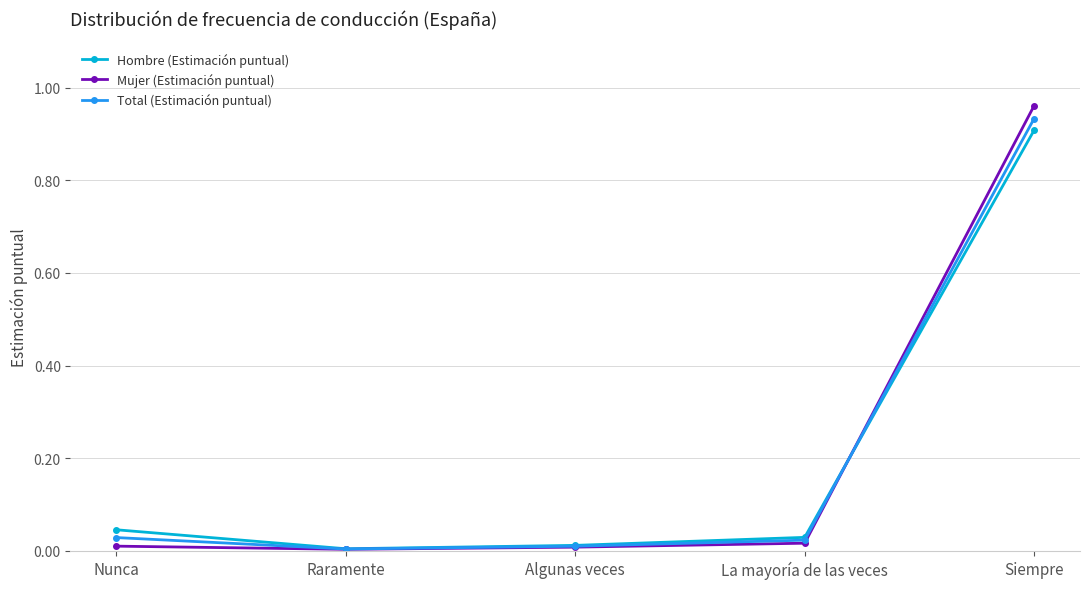

How many lines are shown in the chart?

3